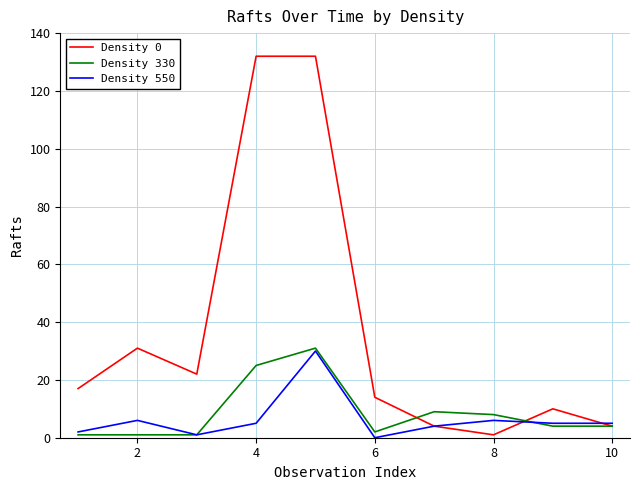

What is the difference between the maximum and minimum values in the Density 330 series?

30